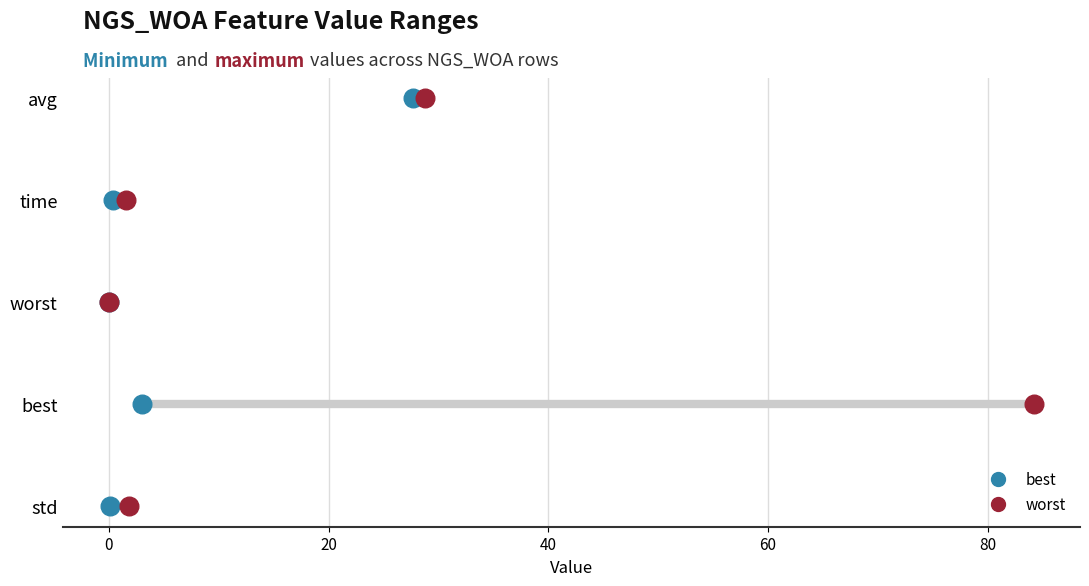

What are all the series names shown in the legend?

best, worst